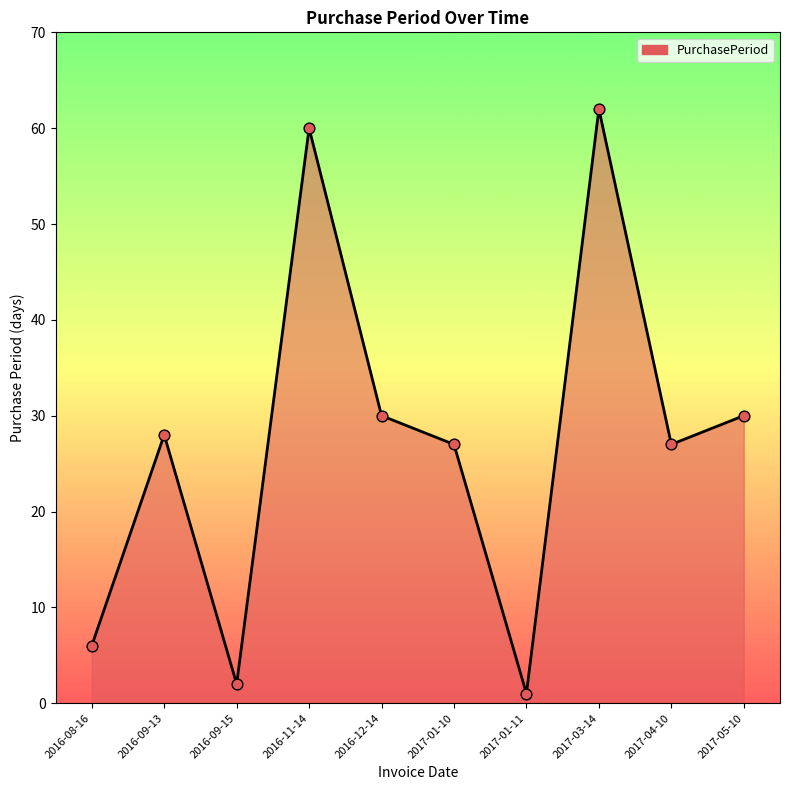

Which has a higher value, 2017-05-10 or 2017-03-14?

2017-03-14